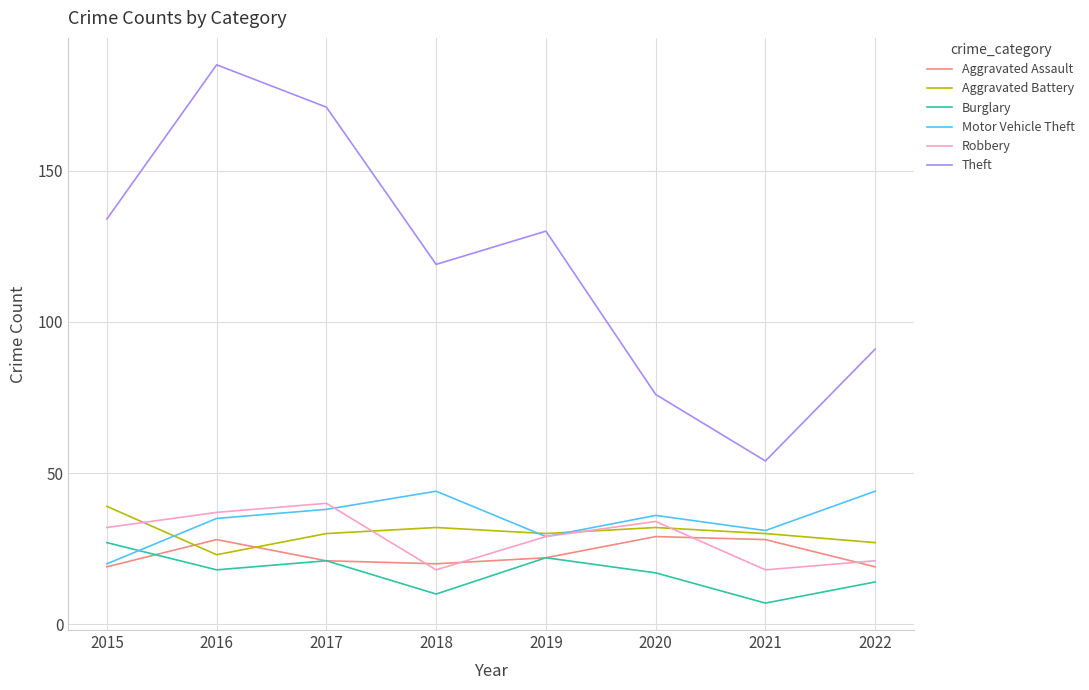

How many interior local valleys does the Motor Vehicle Theft series have?

2